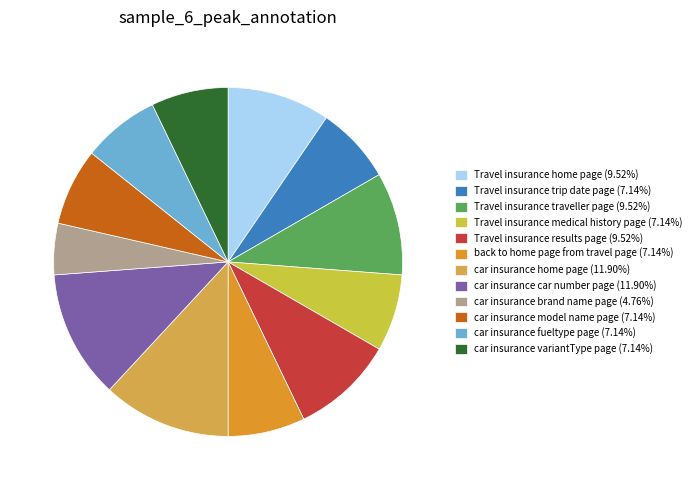

What percentage is NOT represented by back to home page from travel page?

92.9%